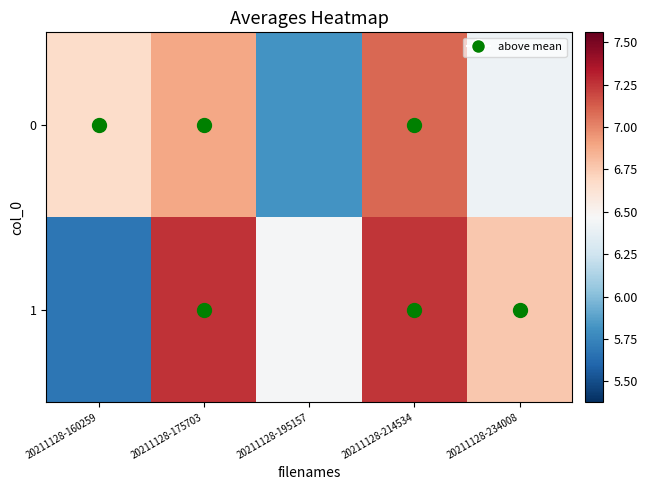

Reading left to right, what are all the values shown in this chart?

0: 20211128-160259=6.7	20211128-175703=6.9	20211128-195157=5.8	20211128-214534=7.1	20211128-234008=6.4
1: 20211128-160259=5.7	20211128-175703=7.3	20211128-195157=6.5	20211128-214534=7.2	20211128-234008=6.8